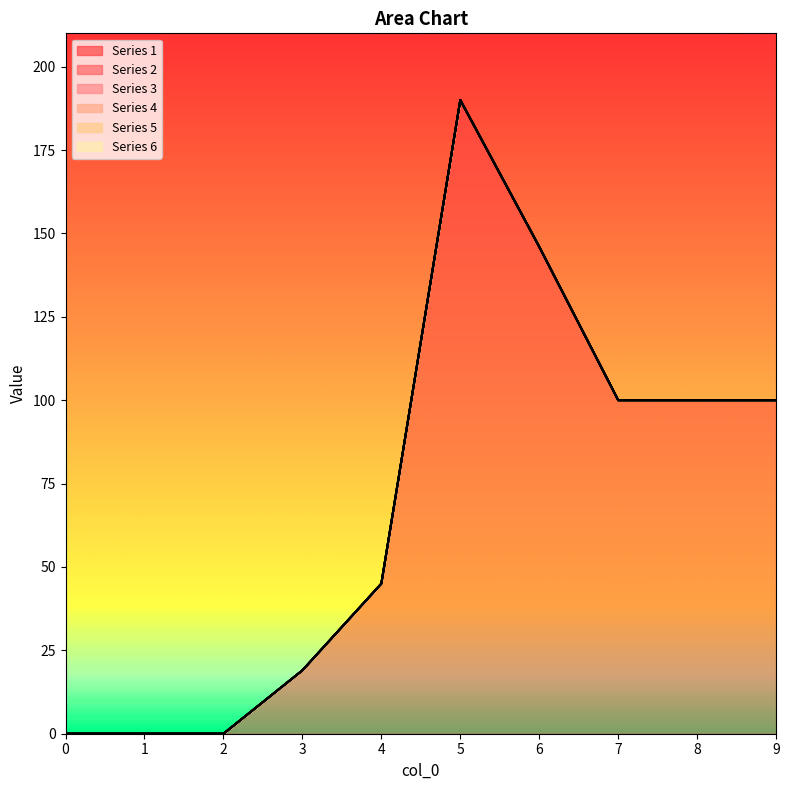

Rank the series at 4 from lowest to highest value.

2, 3, 4, 5, 6, 1